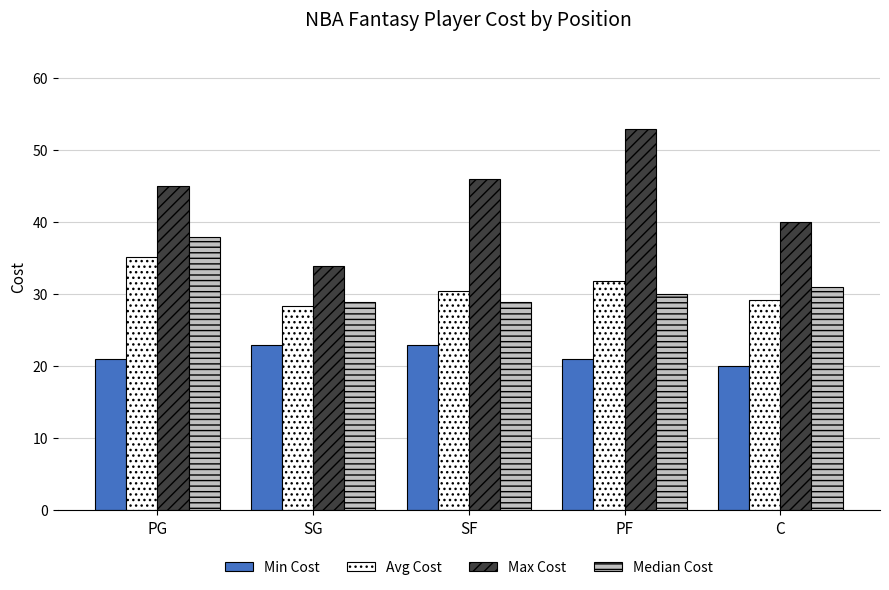

Is it true that Median Cost equals 38.0 at PG?

True